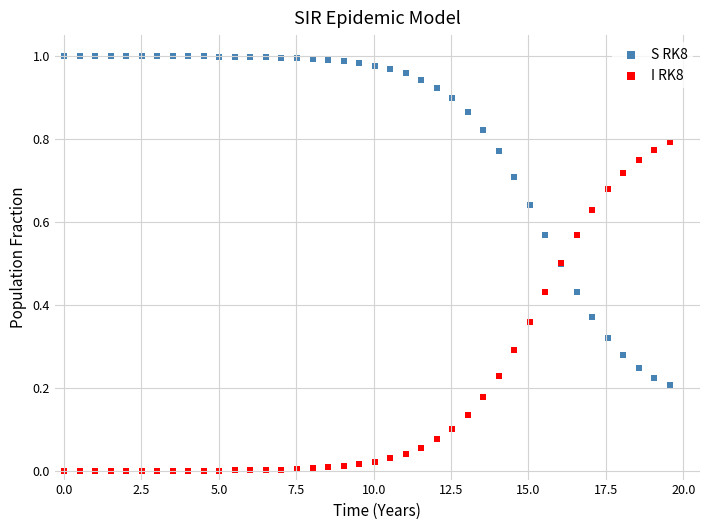

Which series contains the highest Y value?

S RK8